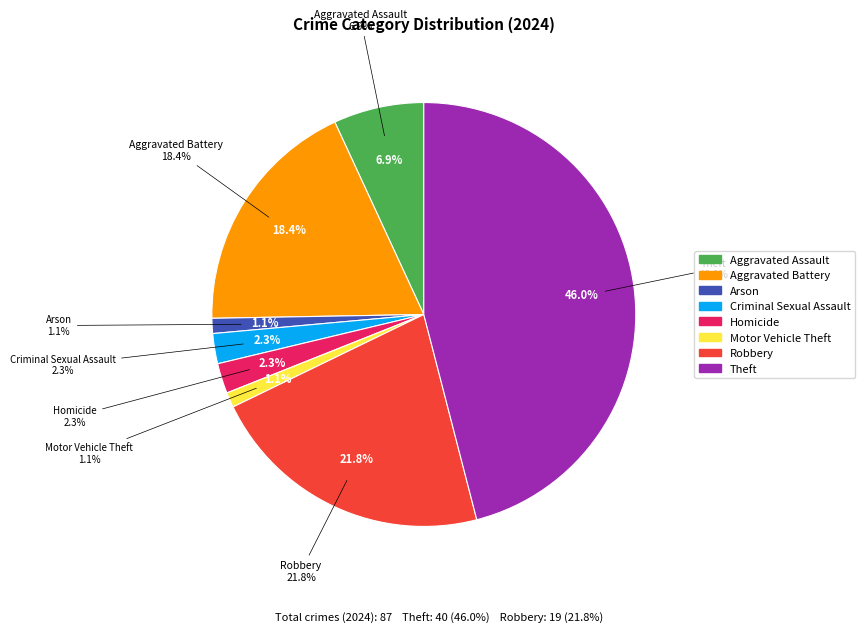

Which slice is the largest?

Theft